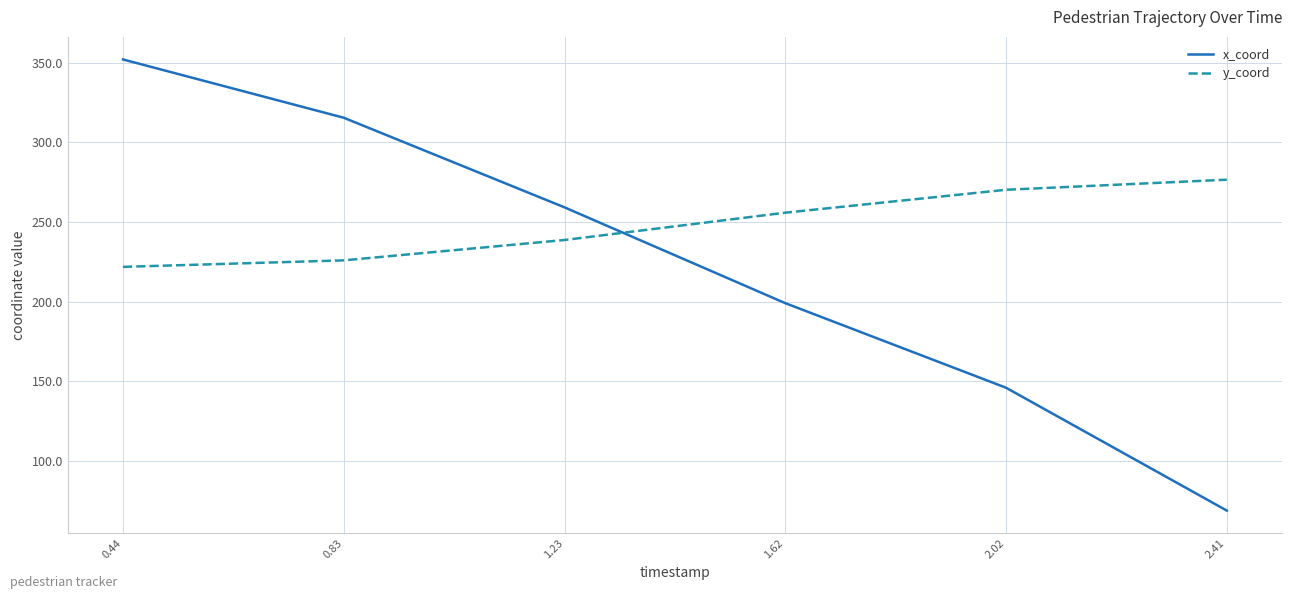

Which series changed the most between 1.23 and 1.62?

x_coord